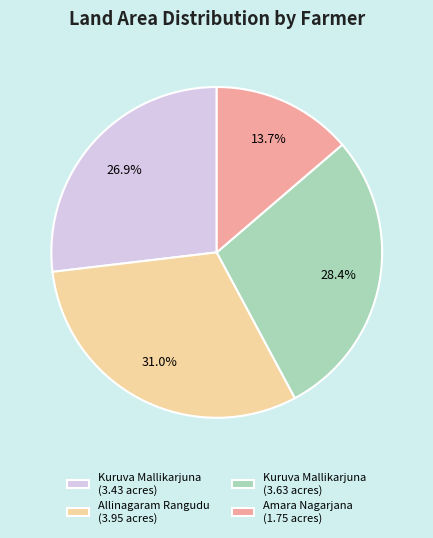

What is the smallest slice in the pie chart?

Amara Nagarjana (1.75 acres)